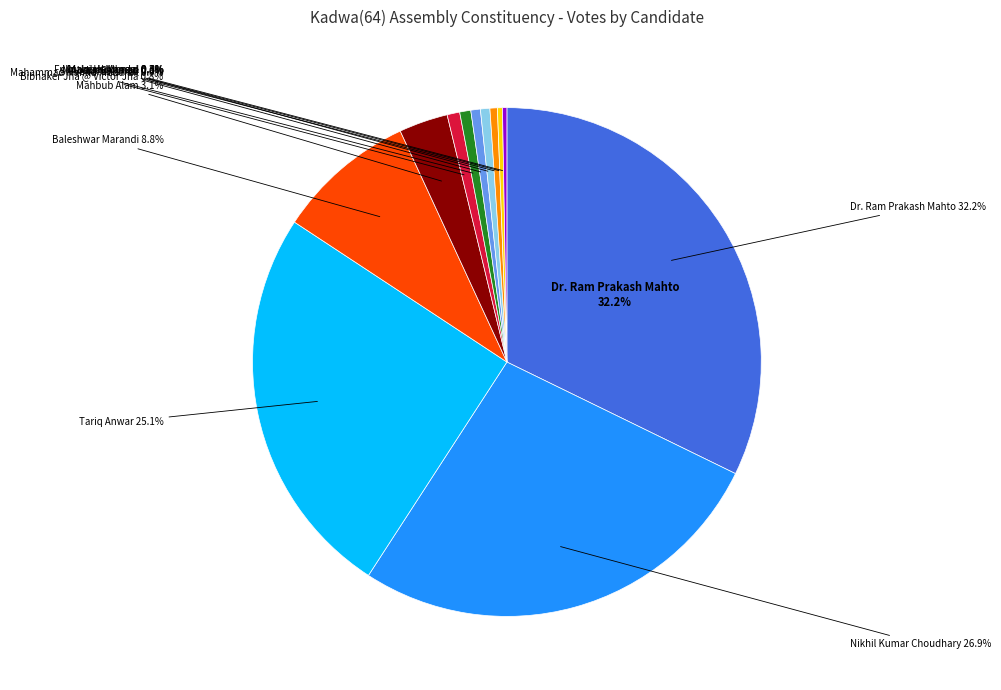

To the nearest percent, what percentage of the pie is Abdur Rahman?

1%